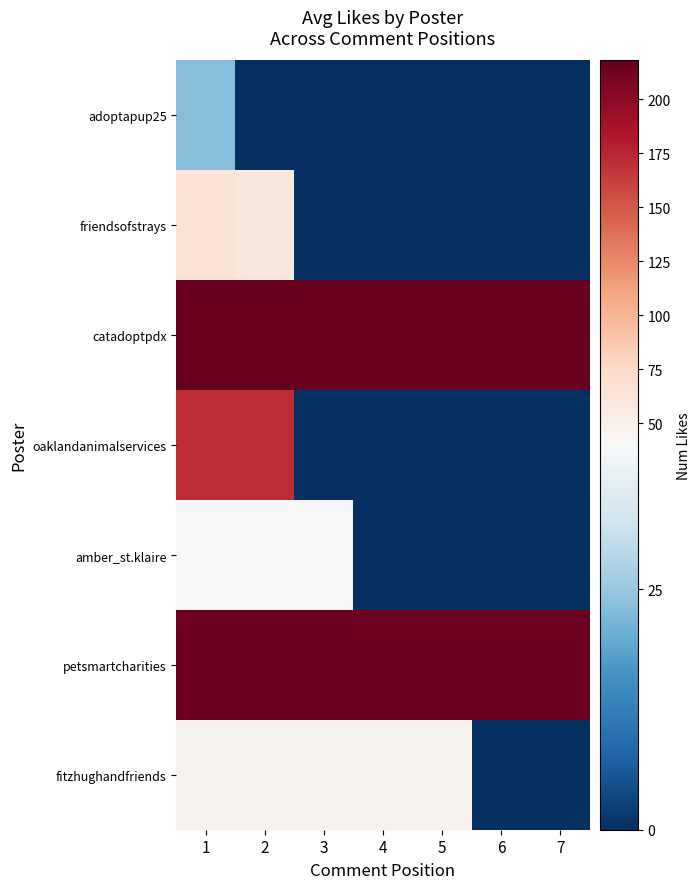

How many data points does each series have?

7